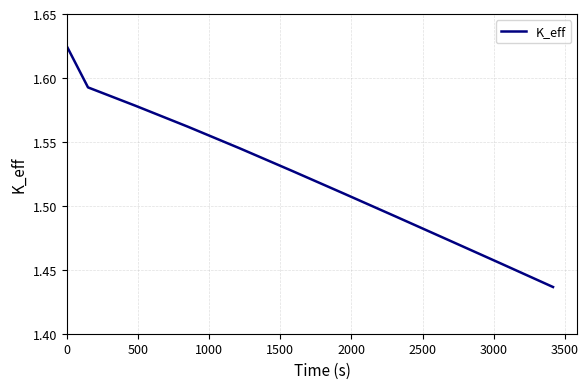

What is the label of the 8th point from the left?

3500